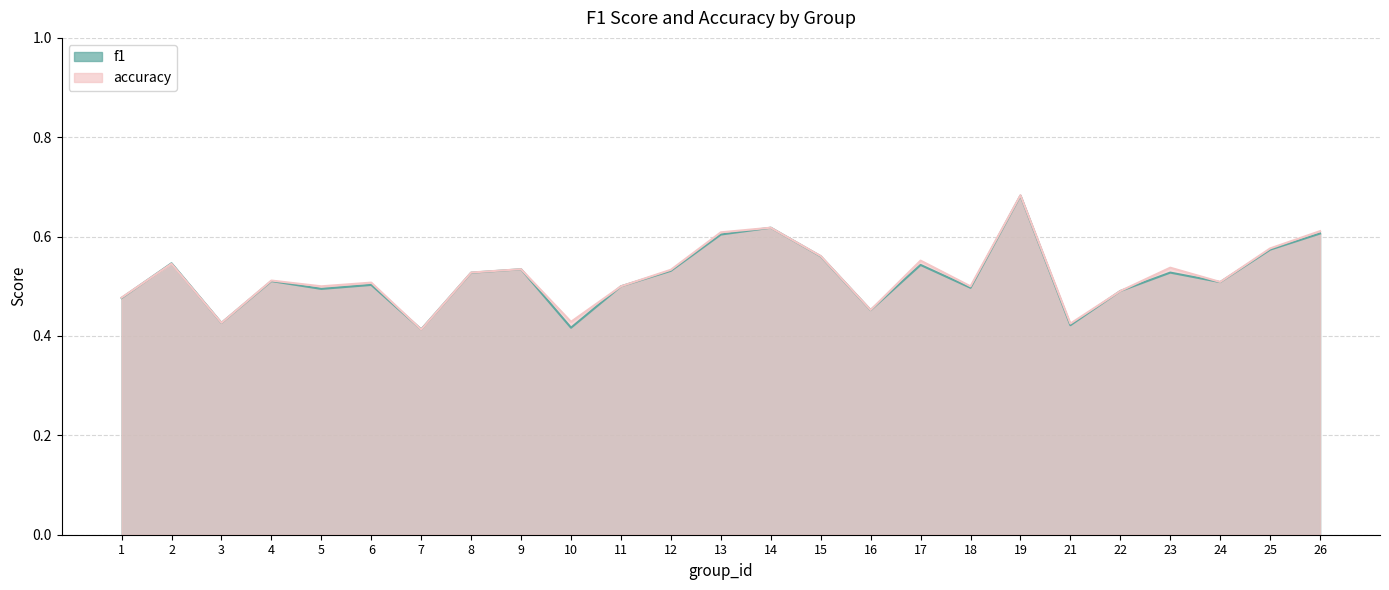

Count the accuracy values in the range 0 to 1.

25